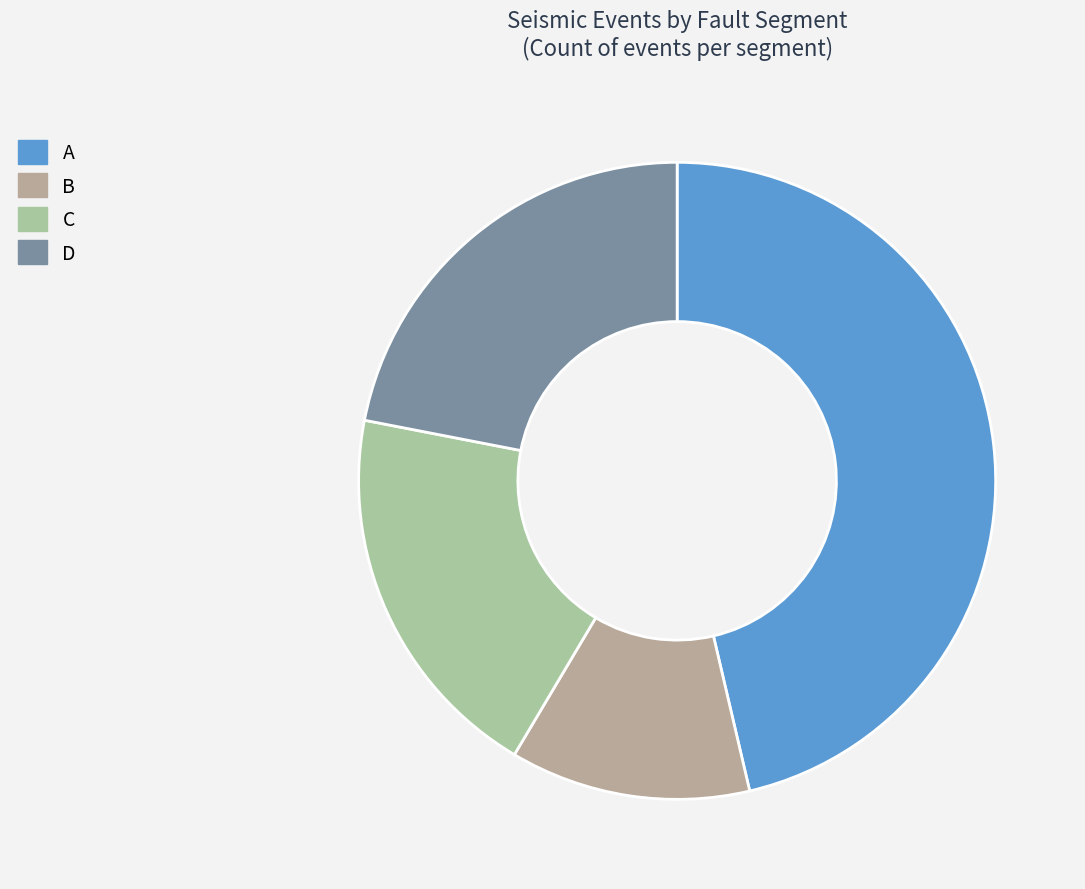

Which has a higher value, B or C?

C